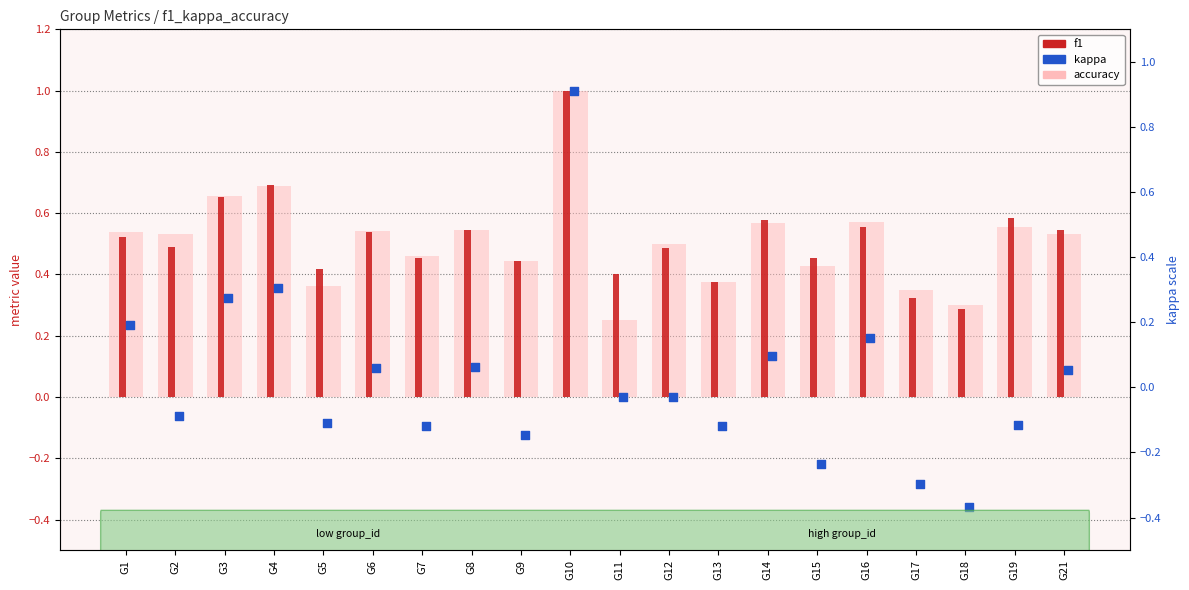

What is the total value across all series at G19?

1.0